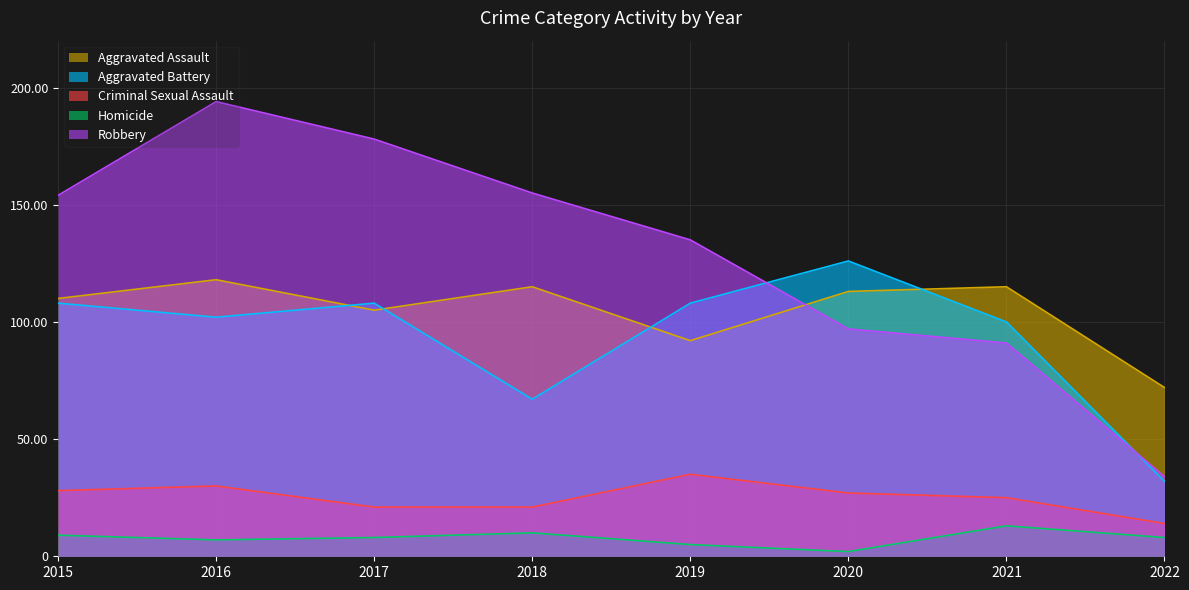

What are all the series names shown in the legend?

Aggravated Assault, Aggravated Battery, Criminal Sexual Assault, Homicide, Robbery